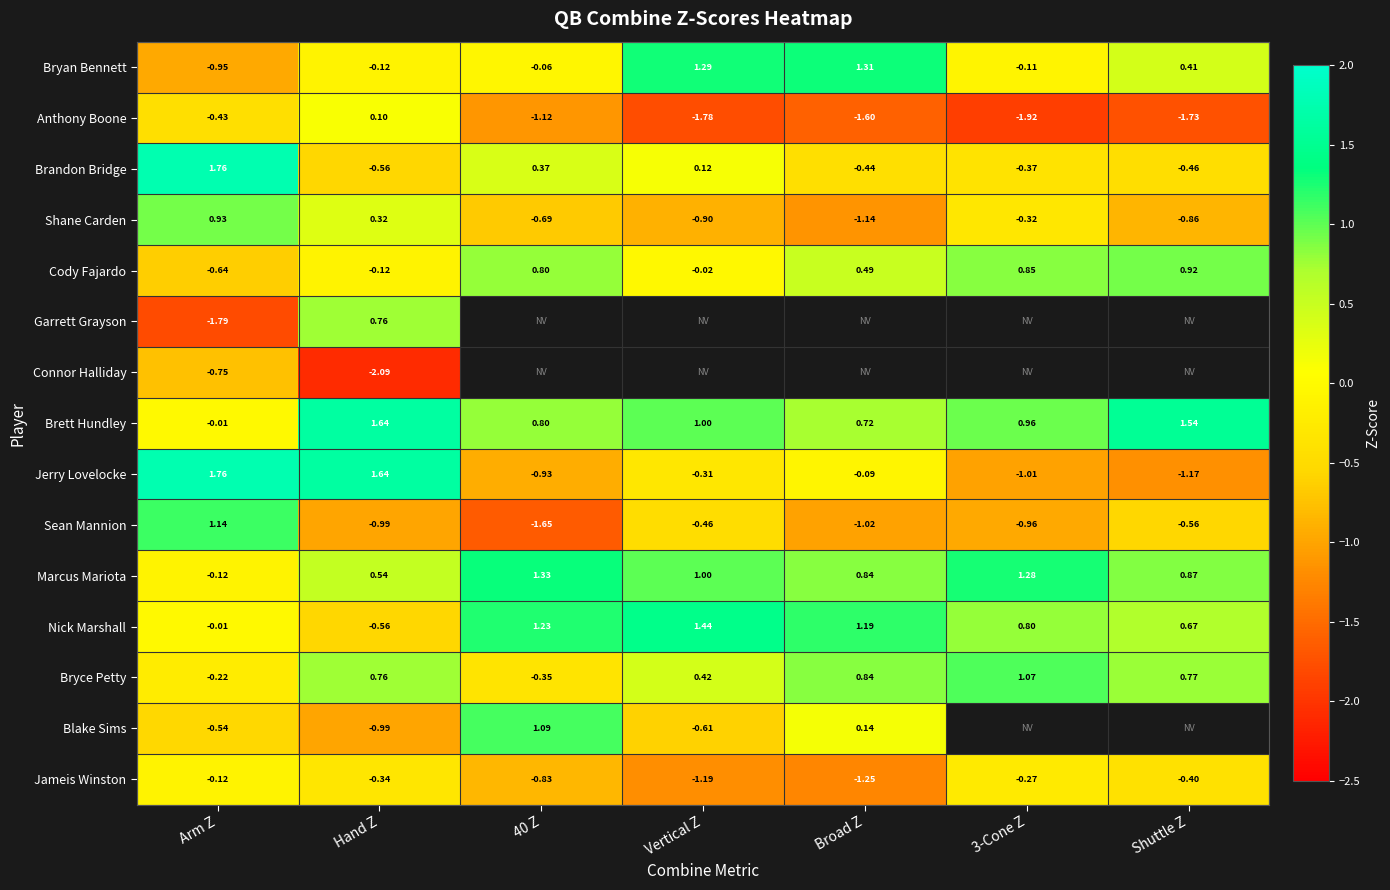

At which category is the sum across all series the highest?

Arm Z